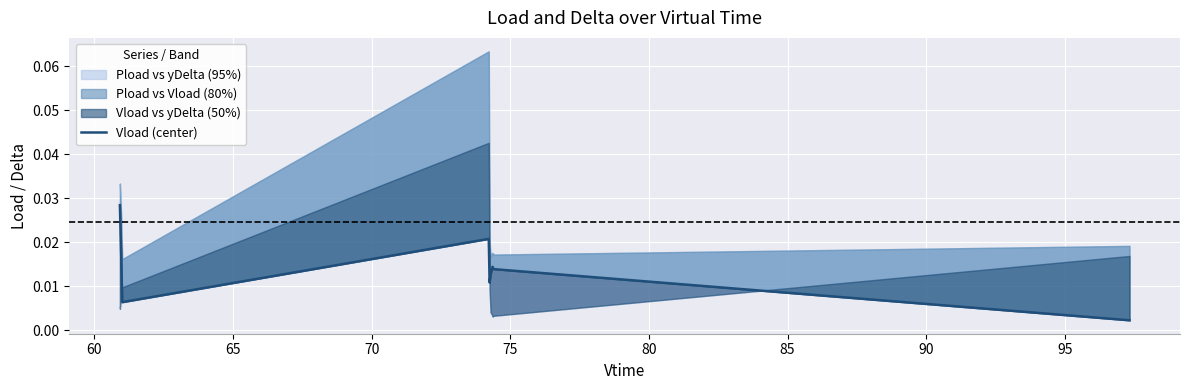

Is this an area chart (filled region under the line)?

No